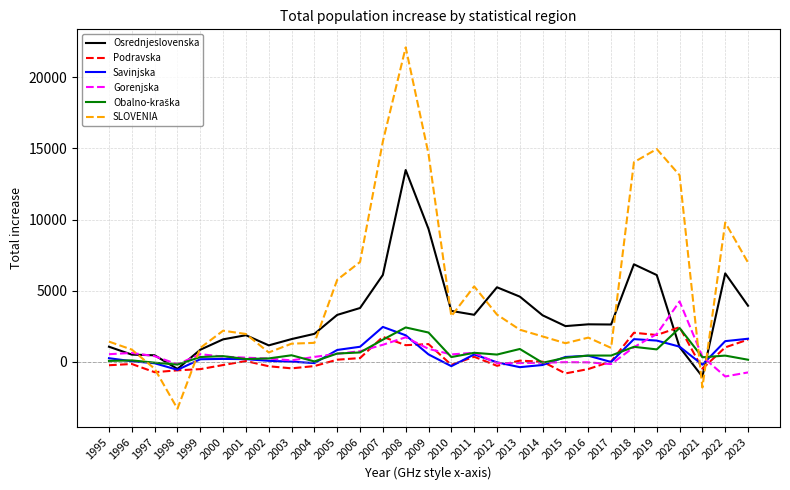

Is it true that Osrednjeslovenska equals 5531 at 2010?

False